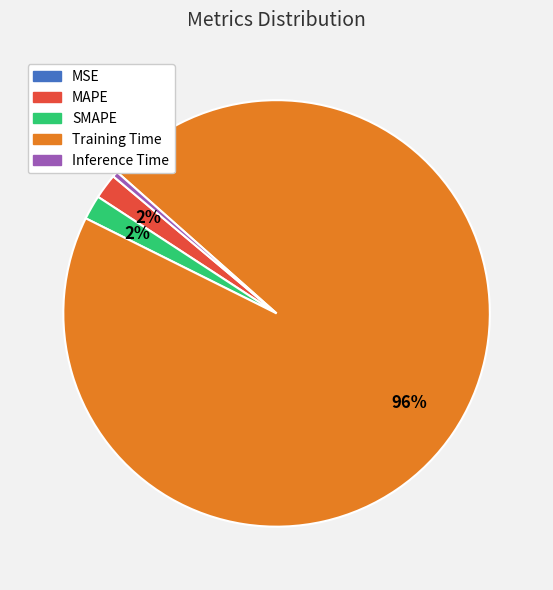

To the nearest percent, what is the difference between the largest and smallest slice percentages?

96%